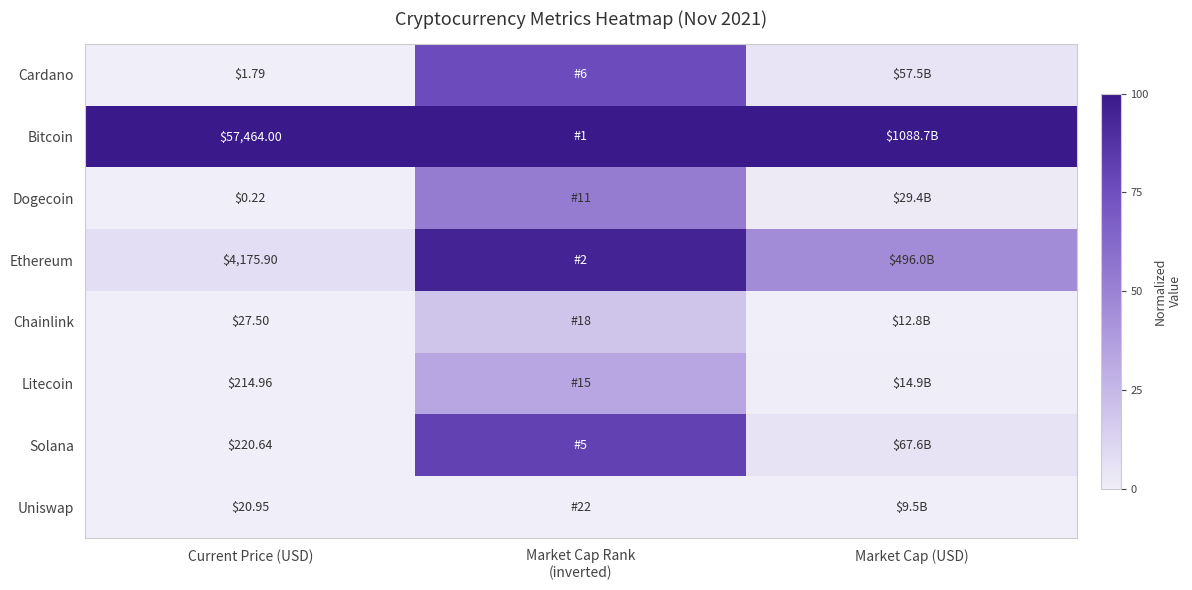

At which category is the sum across all series the highest?

Market Cap Rank
(inverted)